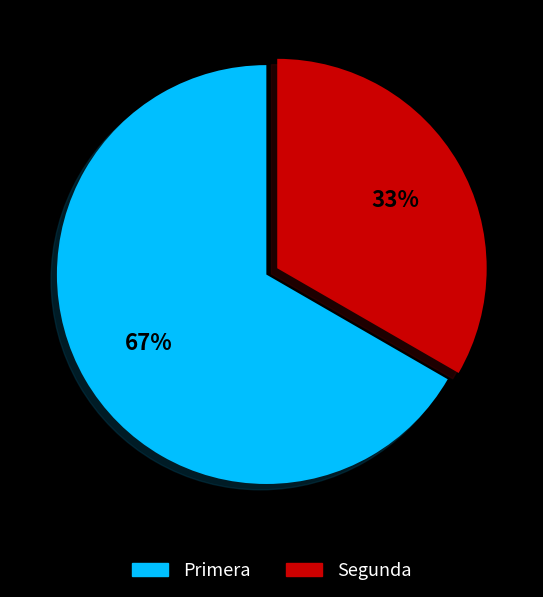

Is there a majority slice in this chart?

Yes